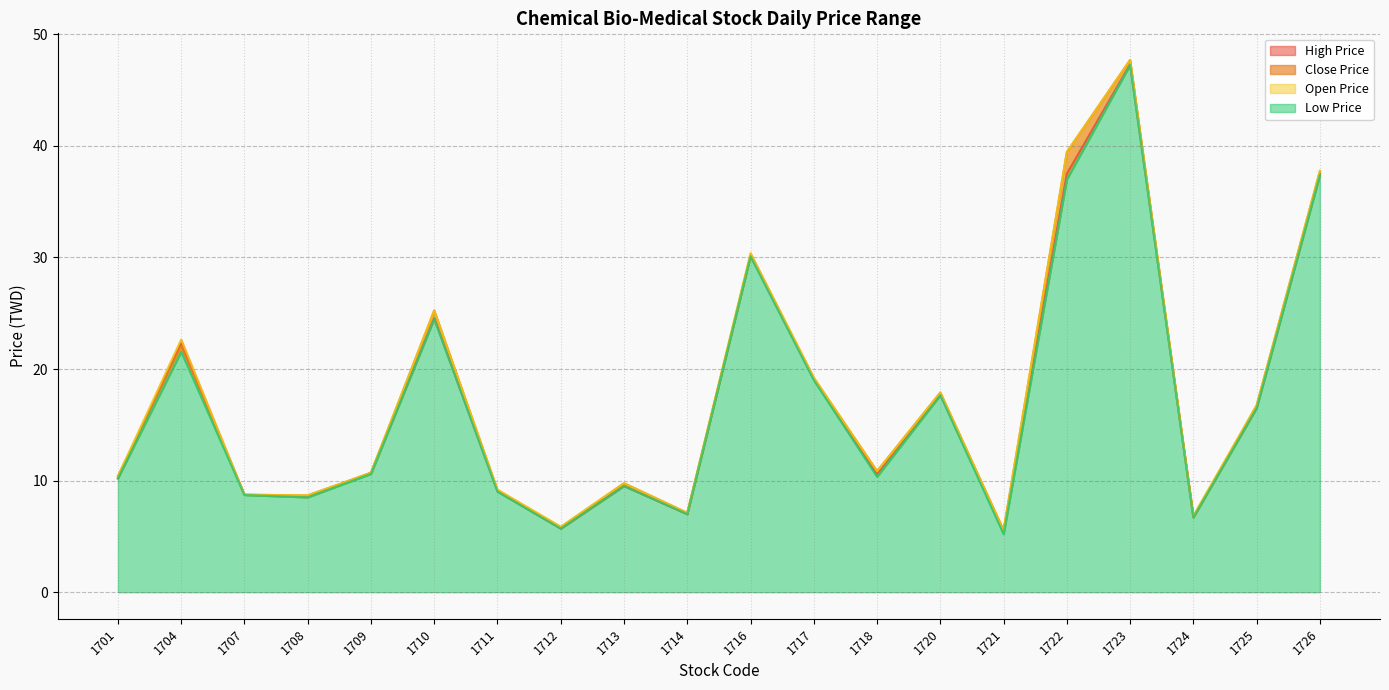

How many lines are shown in the chart?

4